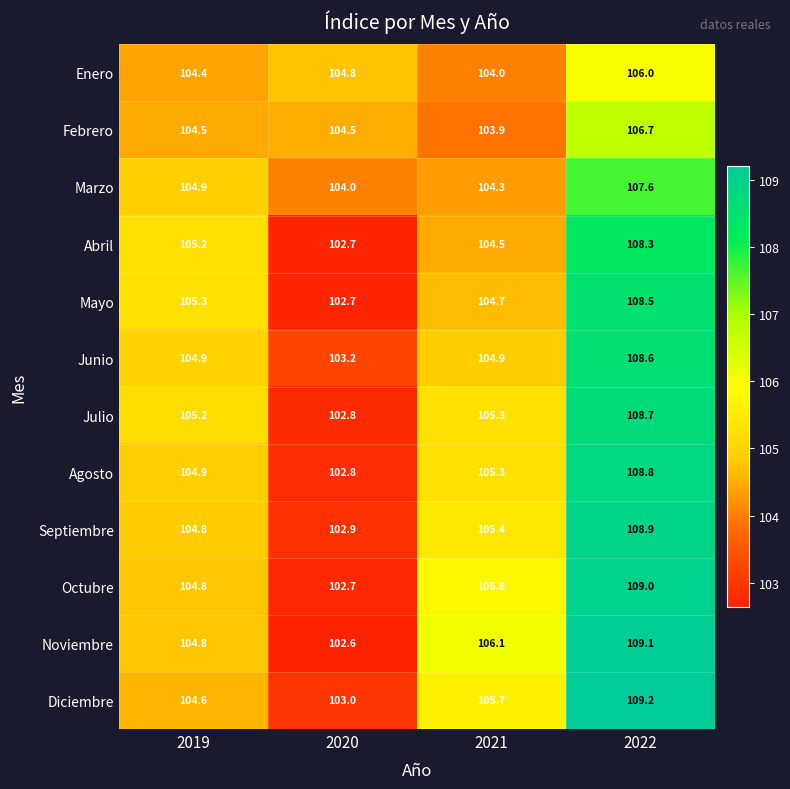

Which series has the largest total across all categories?

Noviembre